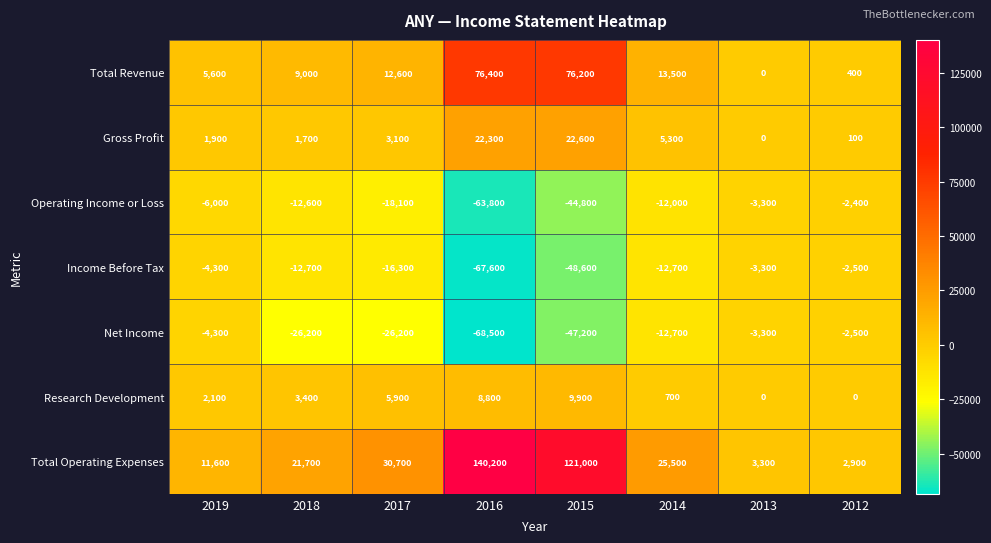

Which series has the widest spread of values?

Total Operating Expenses